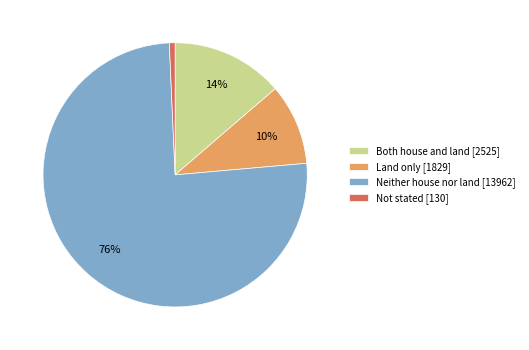

Do Not stated [130] and Both house and land [2525] together represent more than half of the pie?

No